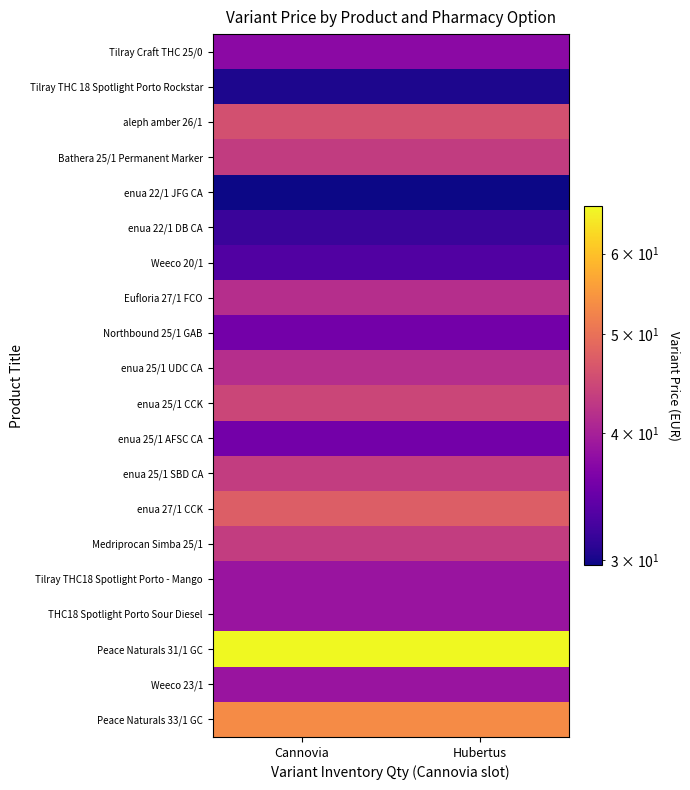

Reading left to right, transcribe all the data shown in this chart.

Tilray Craft THC 25/0: Cannovia=37.4	Hubertus=37.4
Tilray THC 18 Spotlight Porto Rockstar: Cannovia=30.3	Hubertus=30.3
aleph amber 26/1: Cannovia=45.8	Hubertus=45.8
Bathera 25/1 Permanent Marker: Cannovia=43.1	Hubertus=43.1
enua 22/1 JFG CA: Cannovia=29.7	Hubertus=29.7
enua 22/1 DB CA: Cannovia=31.8	Hubertus=31.8
Weeco 20/1: Cannovia=33.3	Hubertus=33.3
Eufloria 27/1 FCO: Cannovia=41.6	Hubertus=41.6
Northbound 25/1 GAB: Cannovia=35.6	Hubertus=35.6
enua 25/1 UDC CA: Cannovia=41.6	Hubertus=41.6
enua 25/1 CCK: Cannovia=44.4	Hubertus=44.4
enua 25/1 AFSC CA: Cannovia=35.6	Hubertus=35.6
enua 25/1 SBD CA: Cannovia=43.4	Hubertus=43.4
enua 27/1 CCK: Cannovia=47.5	Hubertus=47.5
Medriprocan Simba 25/1: Cannovia=43.4	Hubertus=43.4
Tilray THC18 Spotlight Porto - Mango: Cannovia=38.6	Hubertus=38.6
THC18 Spotlight Porto Sour Diesel: Cannovia=38.6	Hubertus=38.6
Peace Naturals 31/1 GC: Cannovia=66.8	Hubertus=66.8
Weeco 23/1: Cannovia=38.6	Hubertus=38.6
Peace Naturals 33/1 GC: Cannovia=53.5	Hubertus=53.5